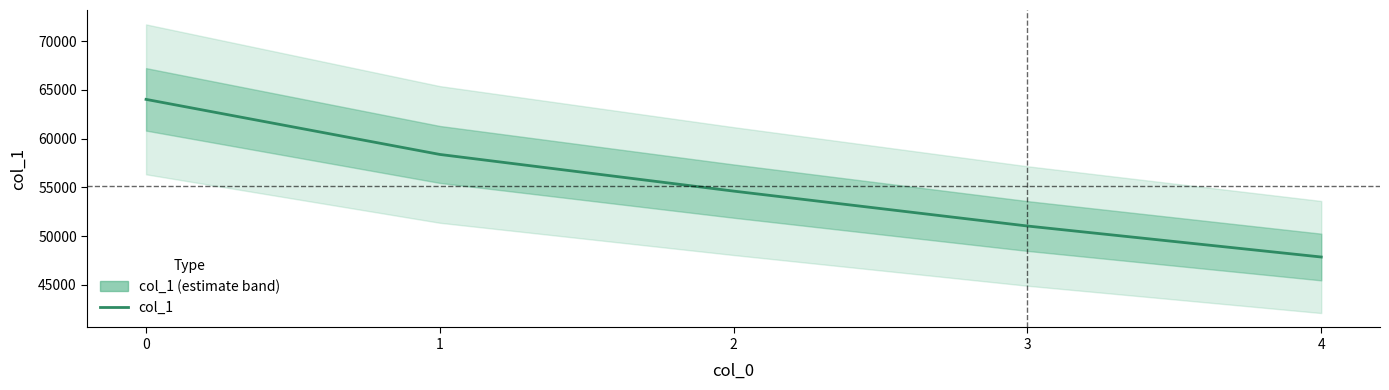

True or false: the data shows 27457 at 1.

False